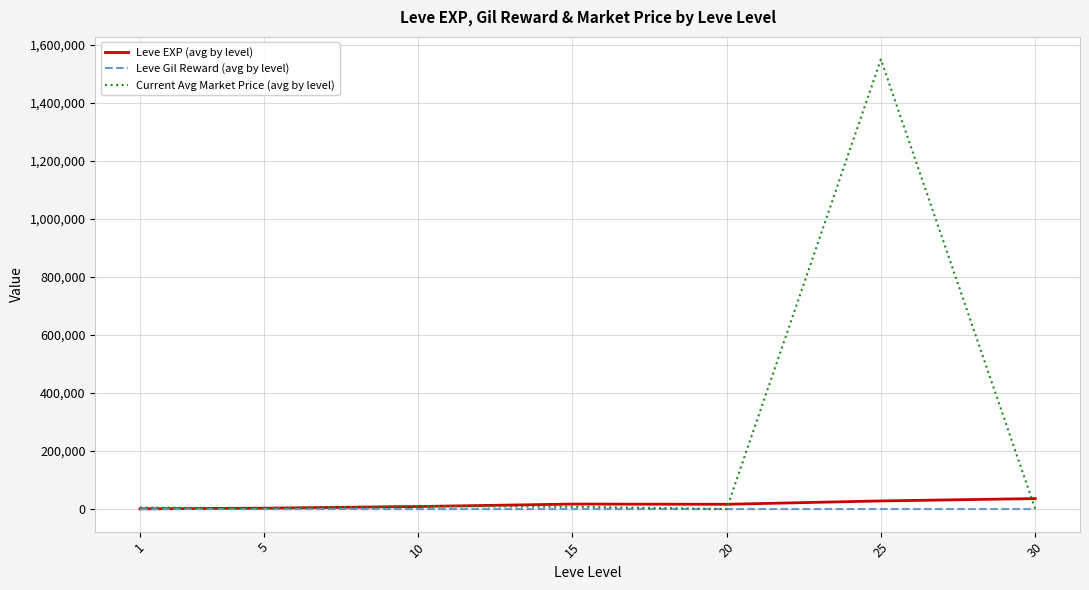

Which series has the widest spread of values?

Current Avg Market Price (avg by level)